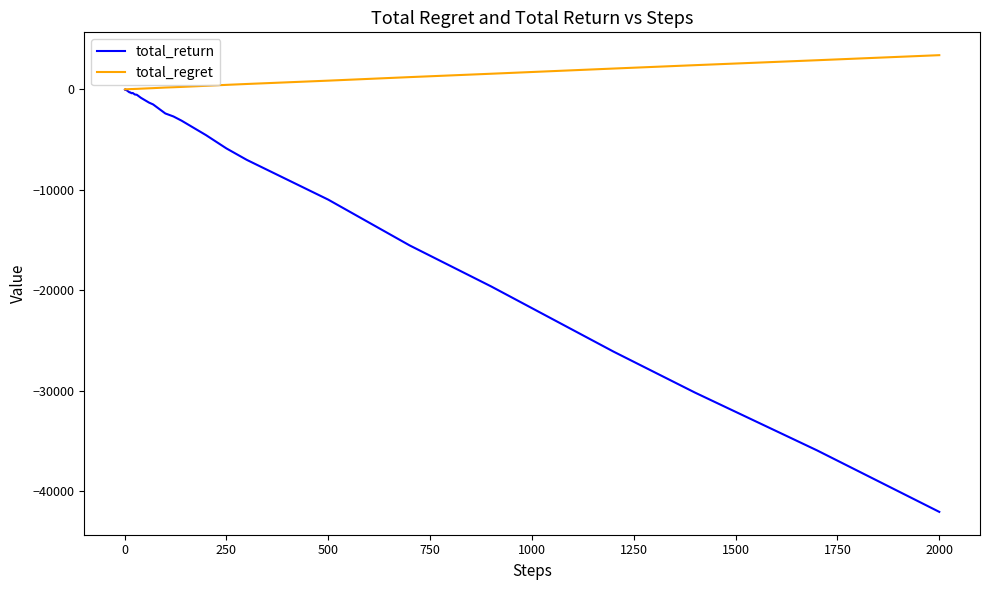

Which series has the largest total across all categories?

total_regret